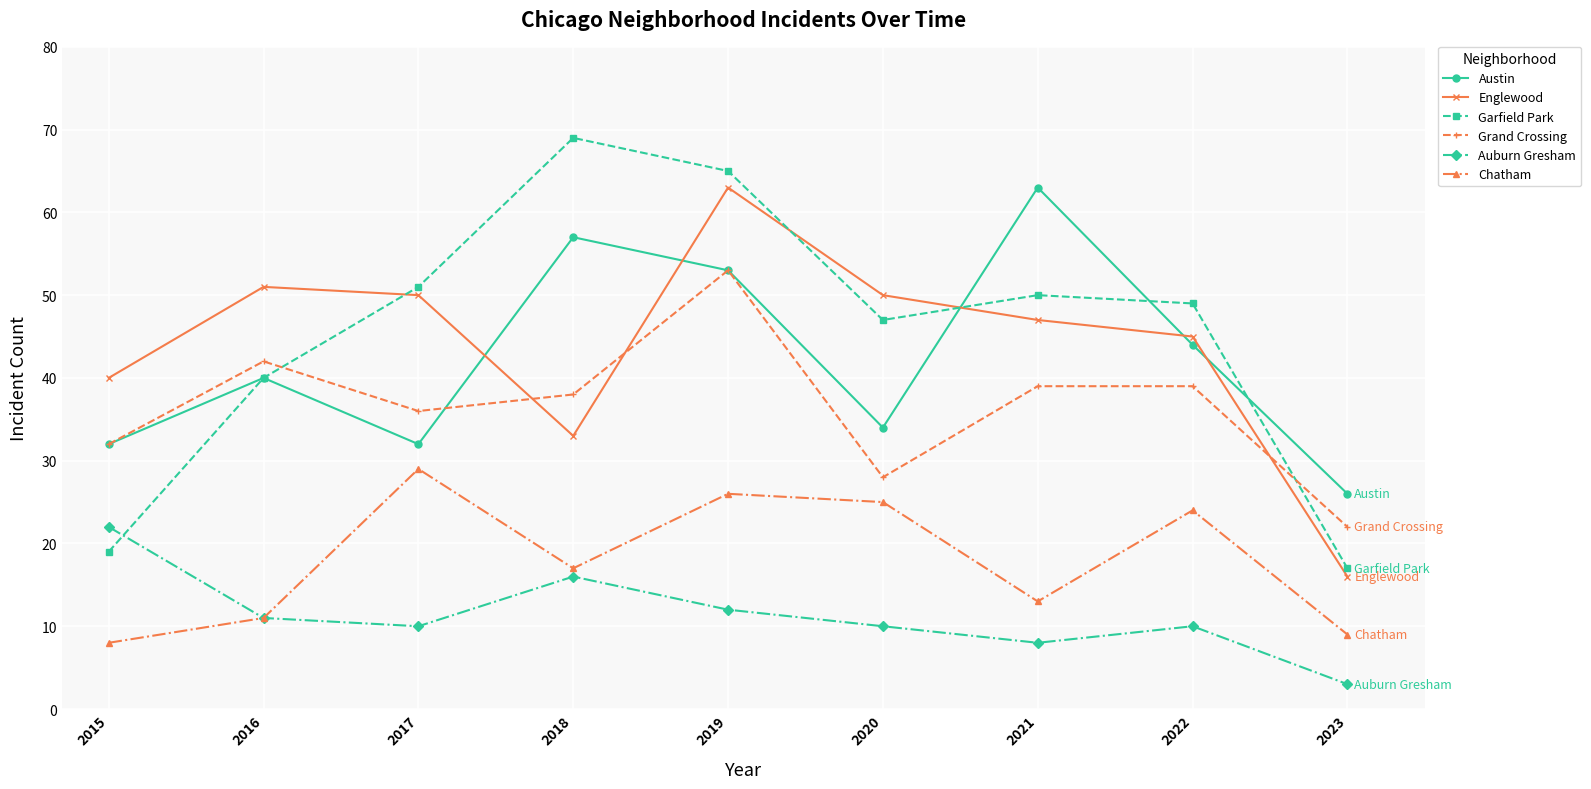

Does the chart have visible grid lines?

Yes